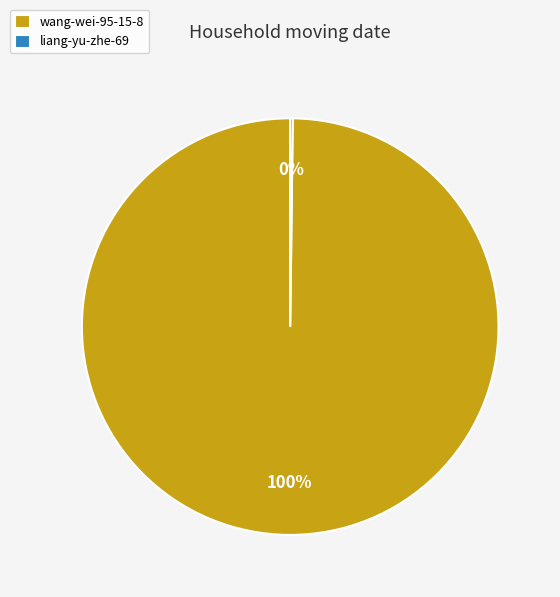

True or false: wang-wei-95-15-8 accounts for 92% of the total.

False